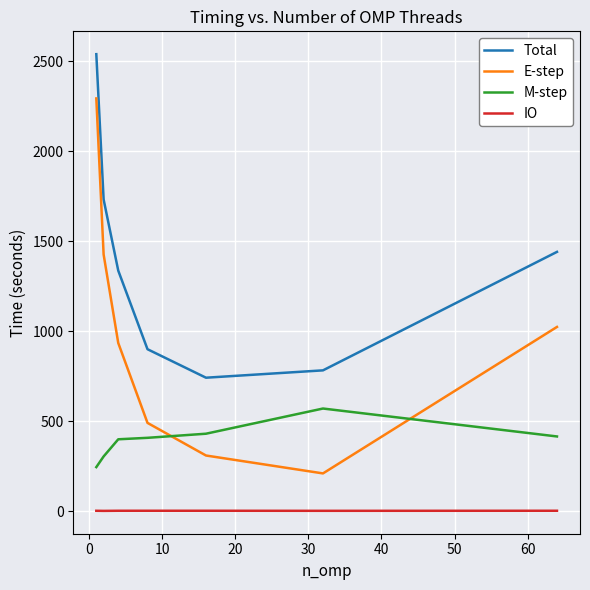

What is the highest value of the E-step series?

2293.2